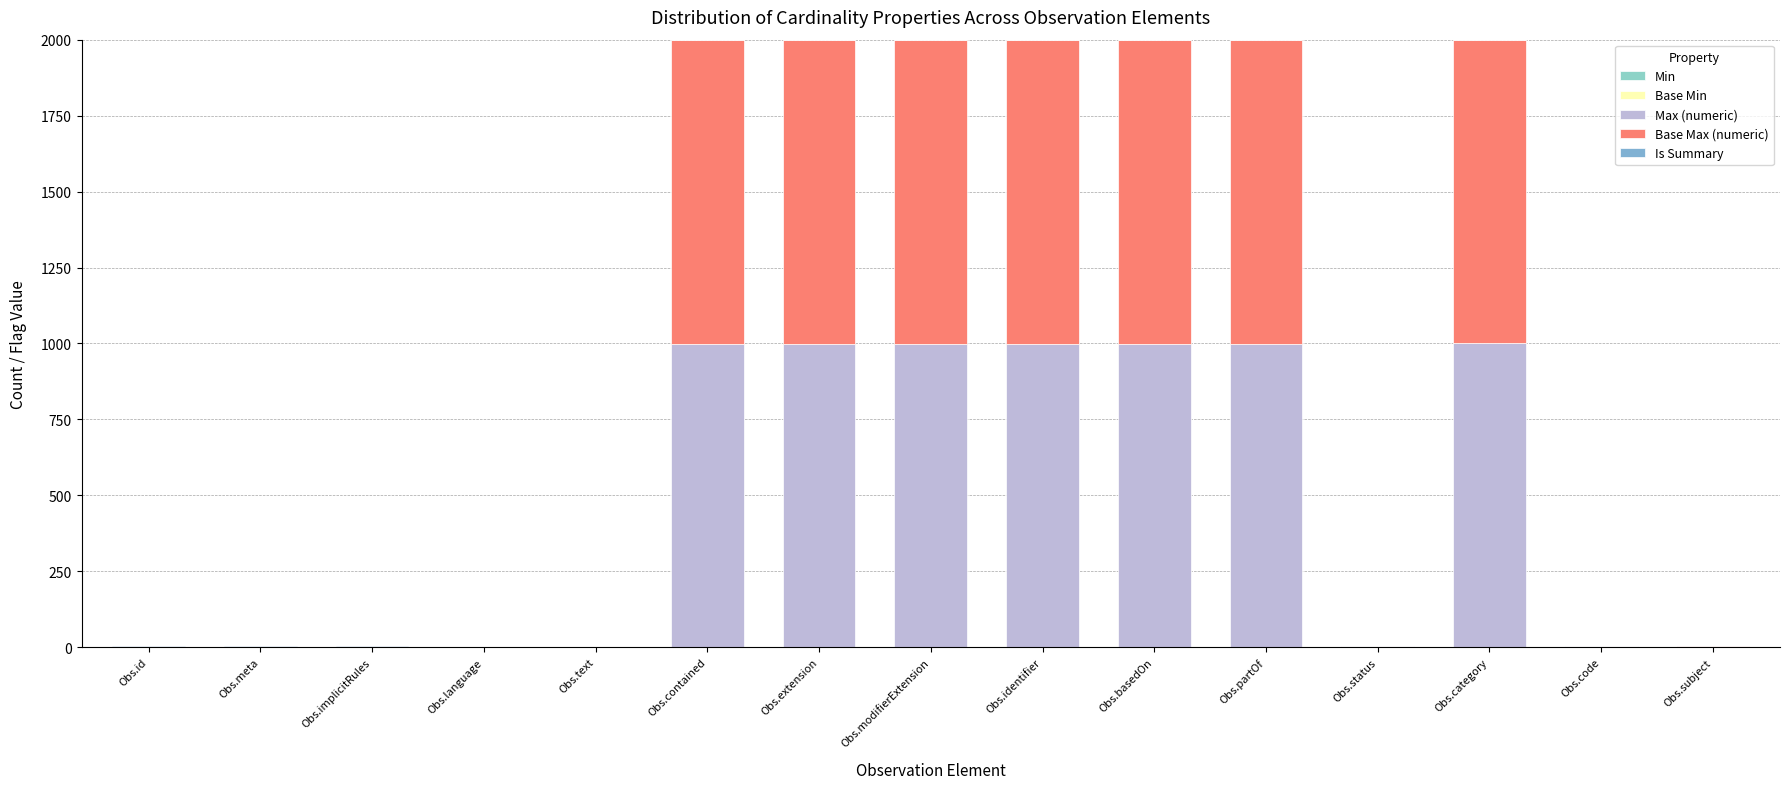

What is the approximate value of Is Summary at Obs.identifier?

1